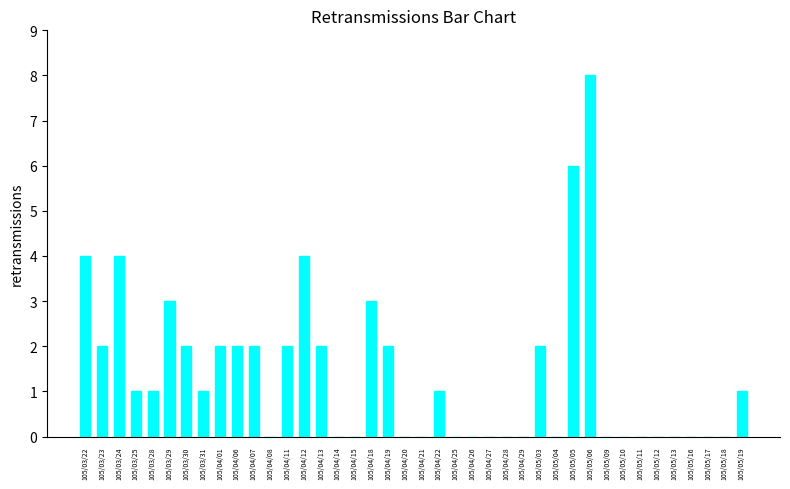

How many categories are shown in the chart?

40